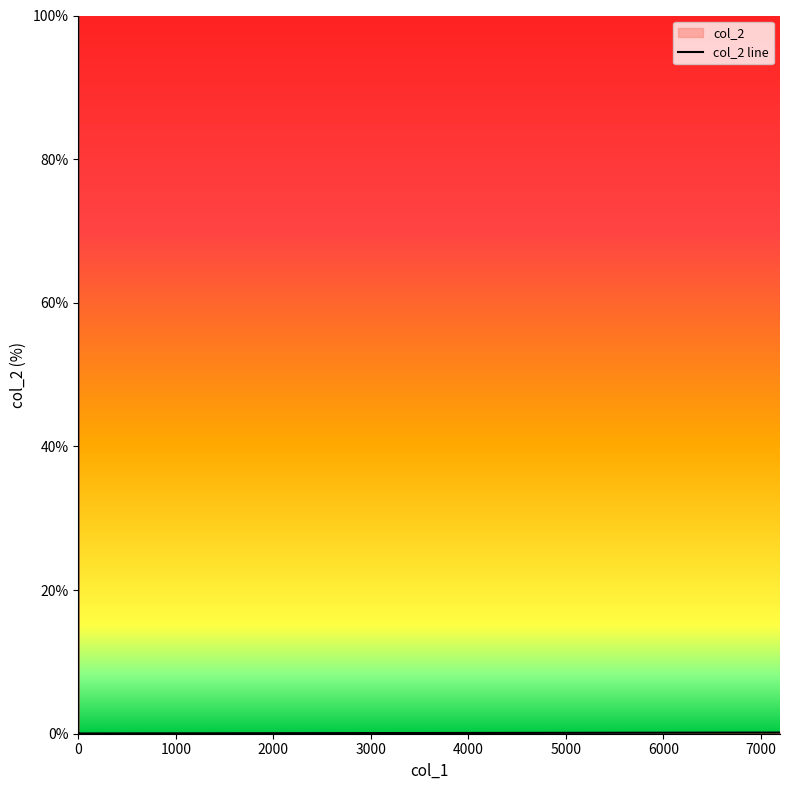

How many interior local valleys (lower than both neighbors) does the data have?

1